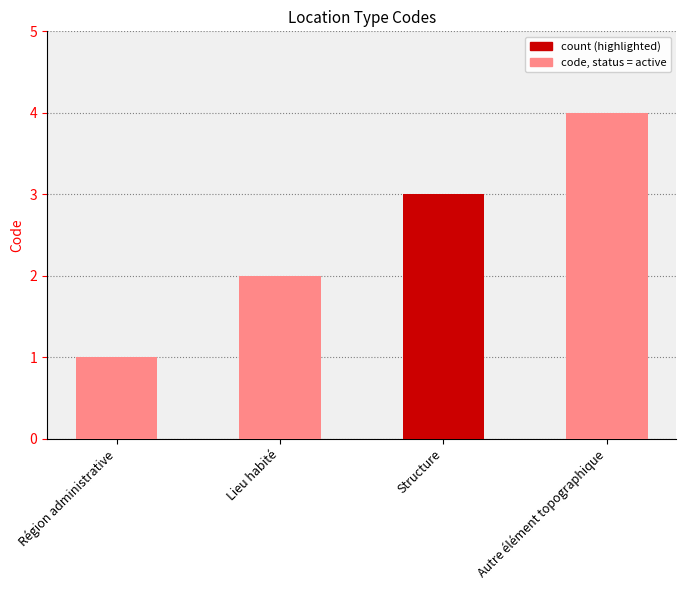

What is the change in value from Lieu habité to Structure?

+1